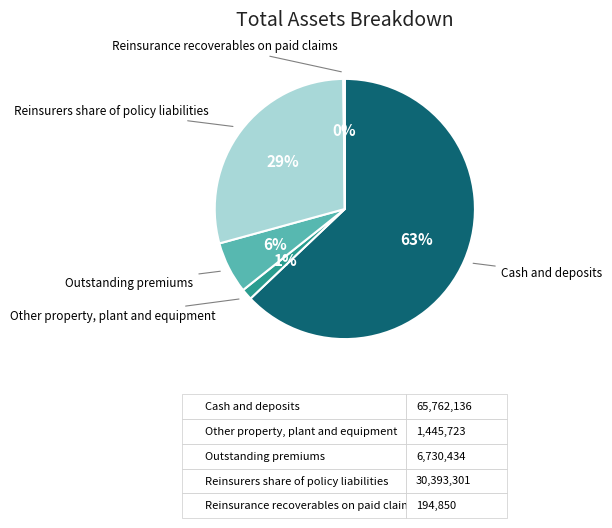

True or false: Other property, plant and equipment accounts for 1% of the total.

True